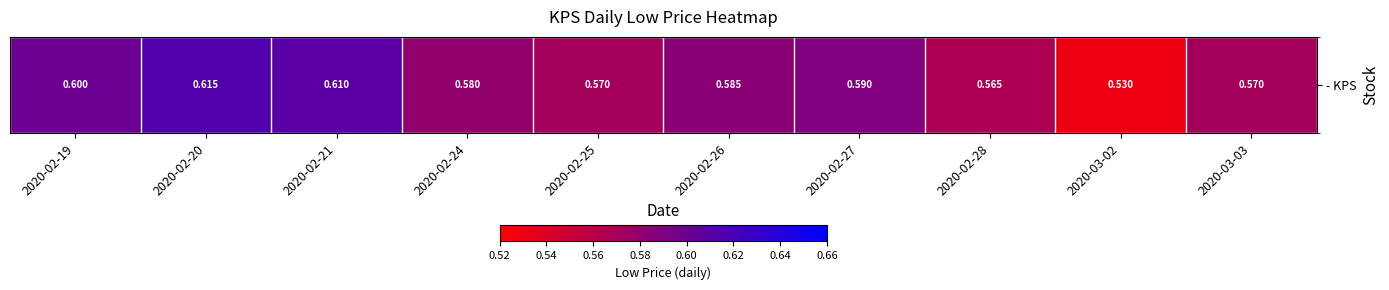

Which category has the highest value across all series?

2020-02-20